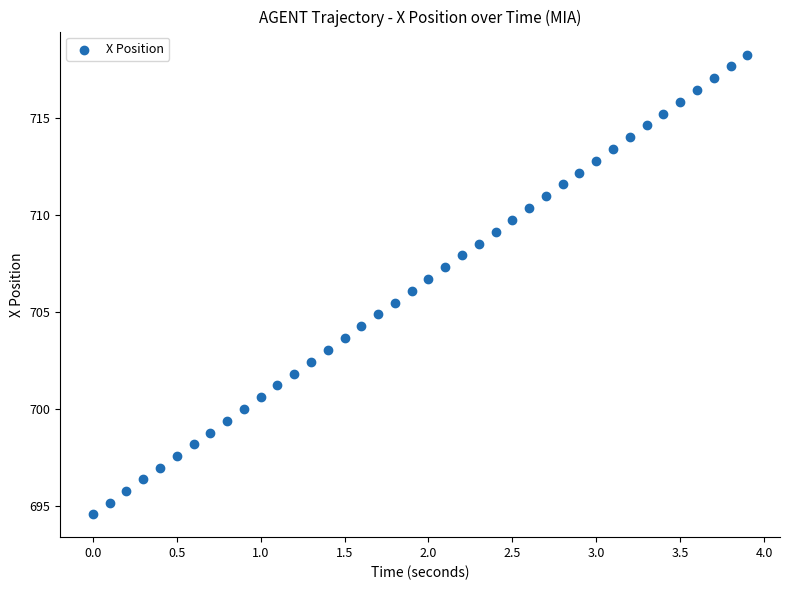

What is the range of Y values (max minus min)?

23.7